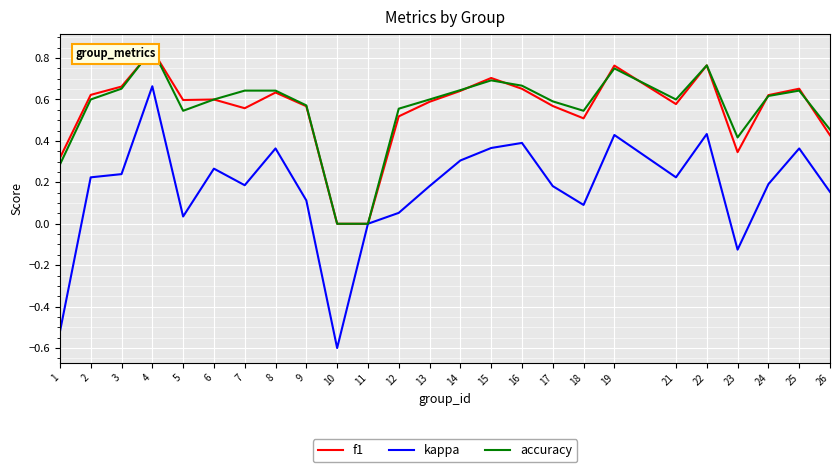

At 4, list the series in order from largest to smallest.

accuracy, f1, kappa